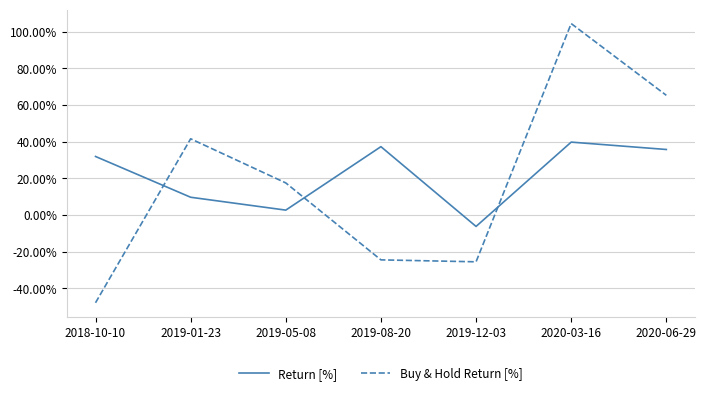

Which series has the largest range (max minus min)?

Buy & Hold Return [%]